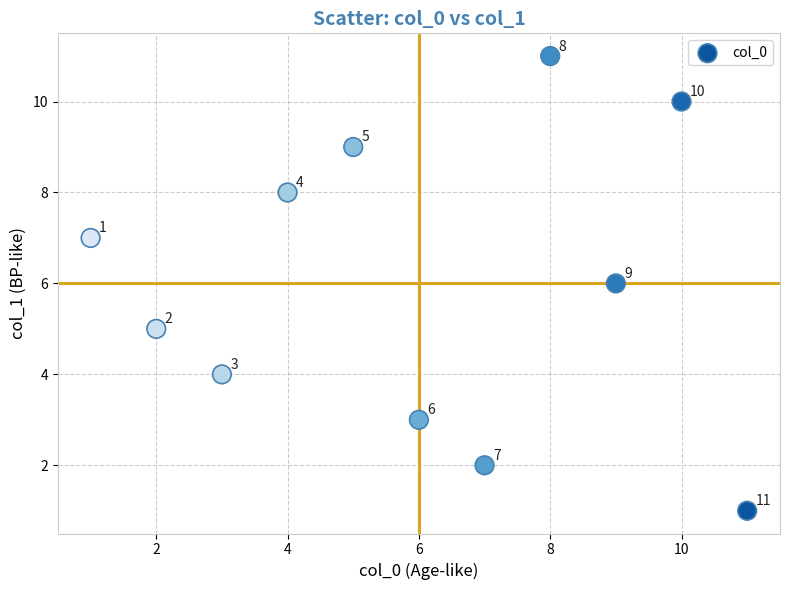

What is the range of Y values (max minus min)?

10